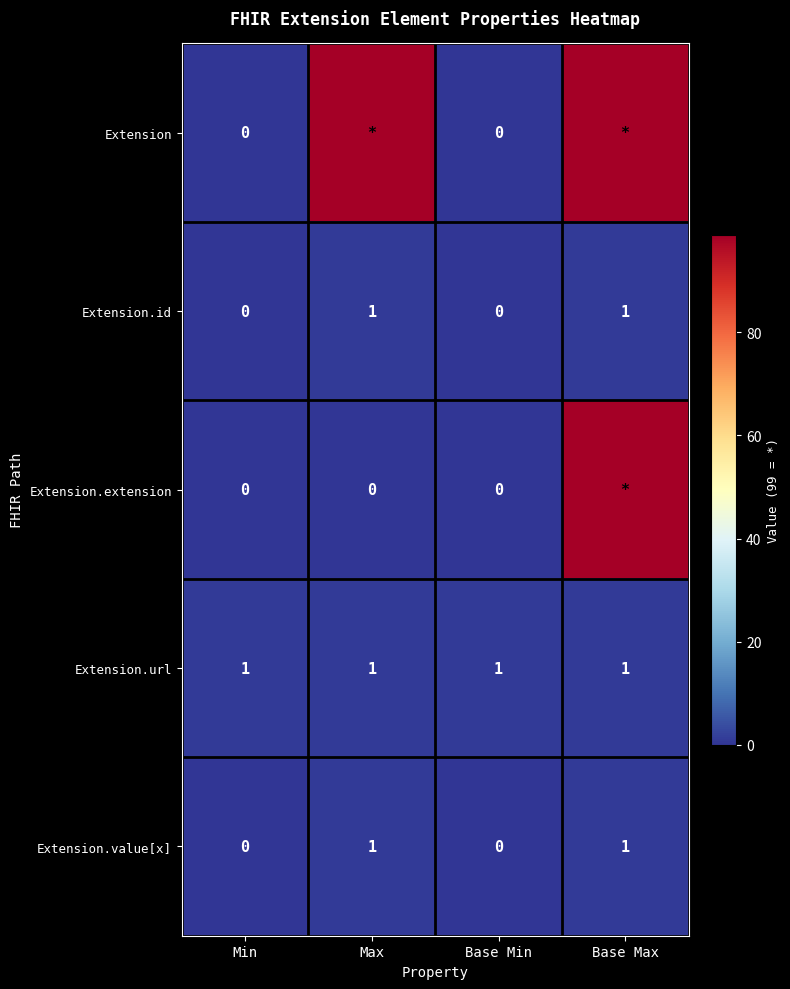

The Extension.value[x] series shows 1 at Max. True or false?

True